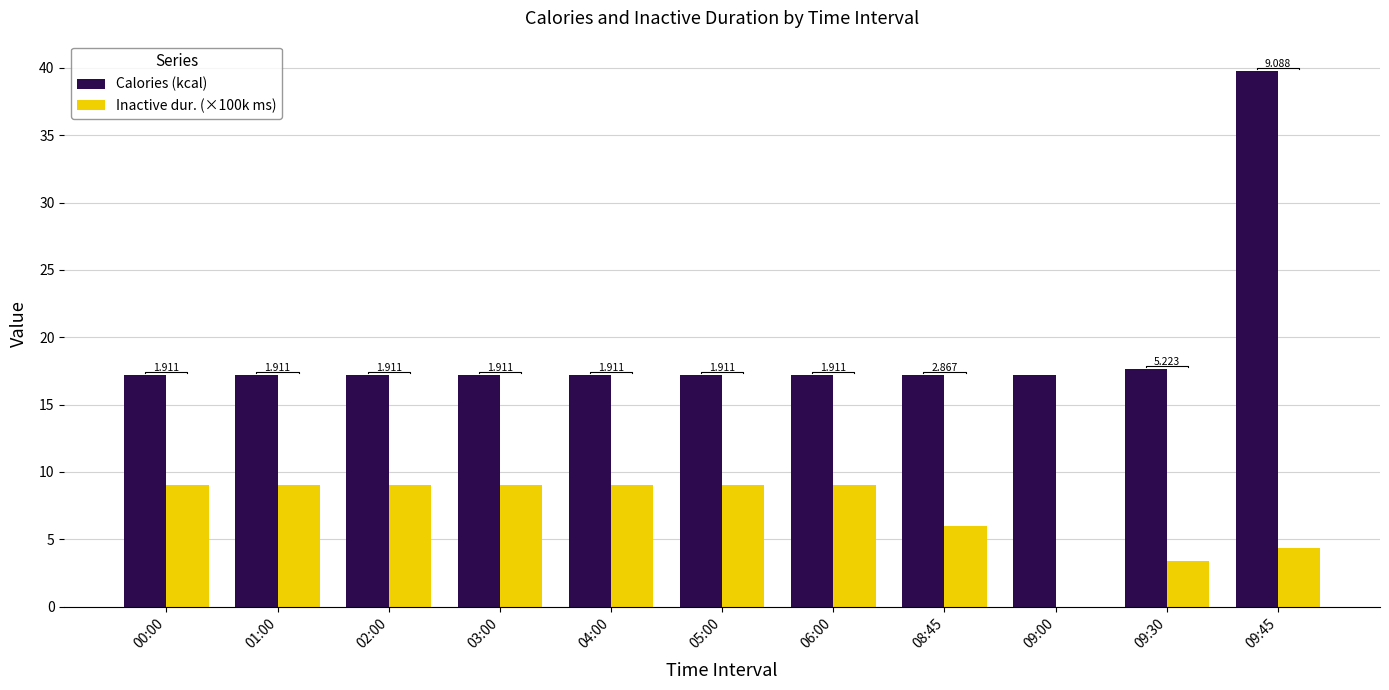

At 02:00, list the series in order from largest to smallest.

Calories (kcal), Inactive dur. (×100k ms)